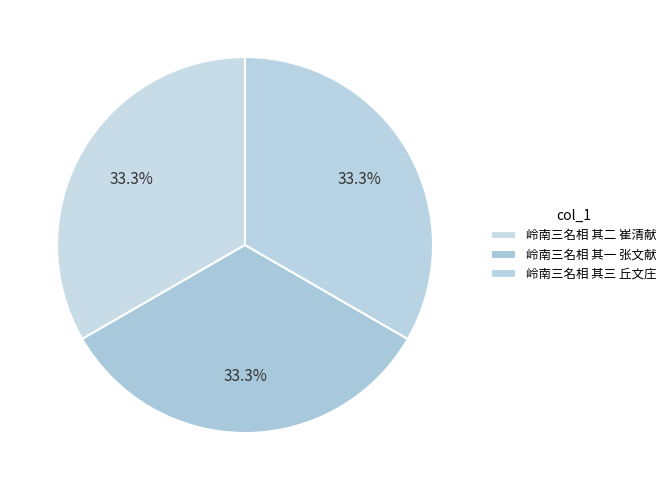

What is the smallest slice in the pie chart?

岭南三名相 其一 张文献